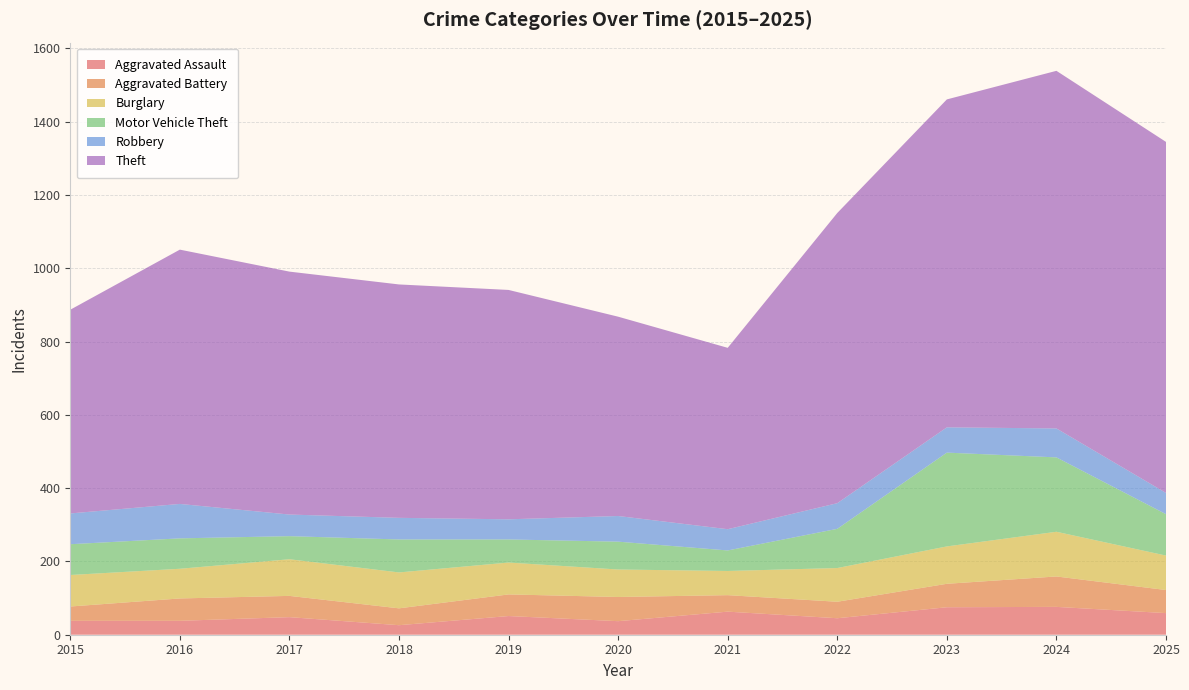

Reading right to left, extract all data points from this chart.

Aggravated Assault: 59	76	75	45	63	37	51	26	48	38	38
Aggravated Battery: 63	83	64	45	45	66	59	46	58	61	39
Burglary: 94	122	102	92	66	75	87	98	100	81	86
Motor Vehicle Theft: 113	203	256	107	56	76	63	90	63	83	84
Robbery: 58	79	69	70	58	70	55	59	59	94	84
Theft: 958	976	895	792	495	544	626	637	663	694	556